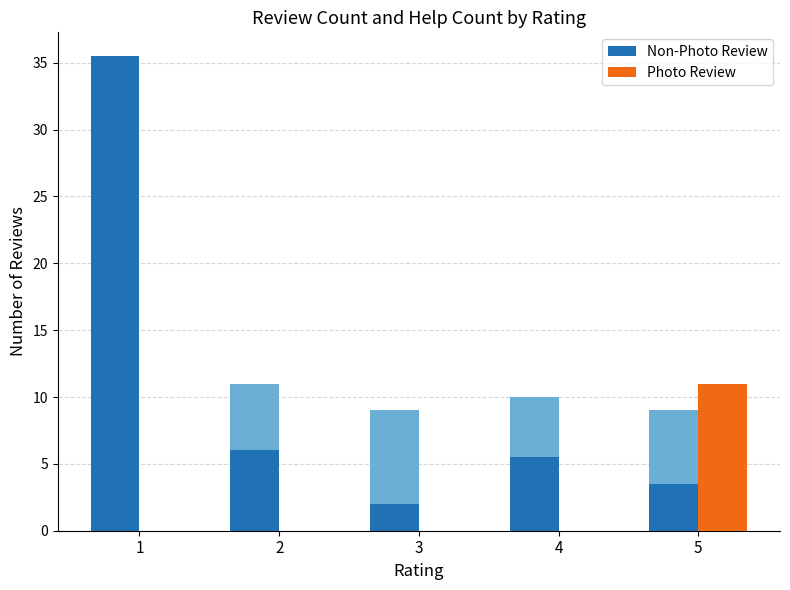

Which series has the widest spread of values?

Non-Photo Review